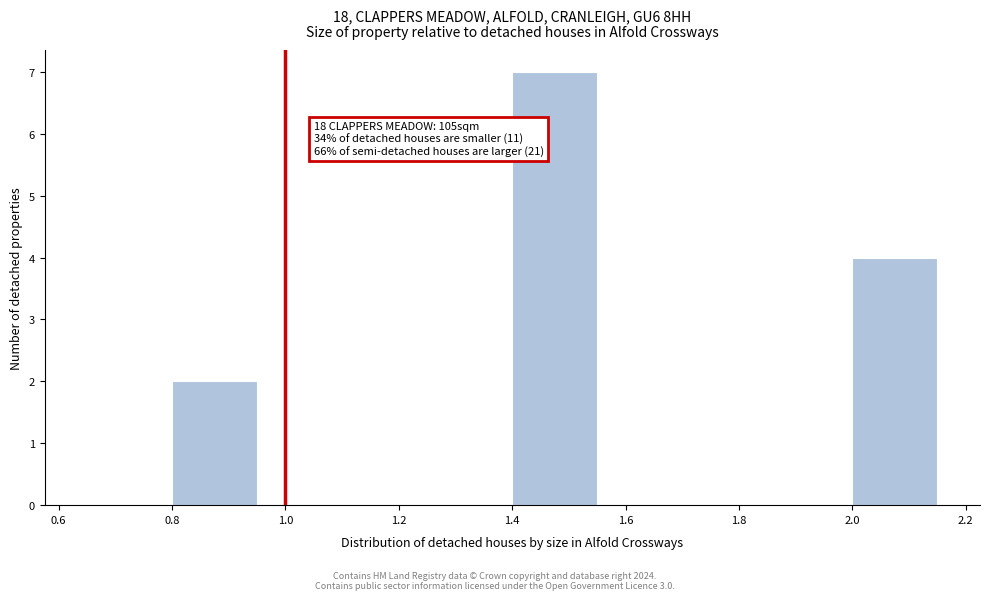

Which range on the x-axis has the tallest bar?

1.40 to 1.55